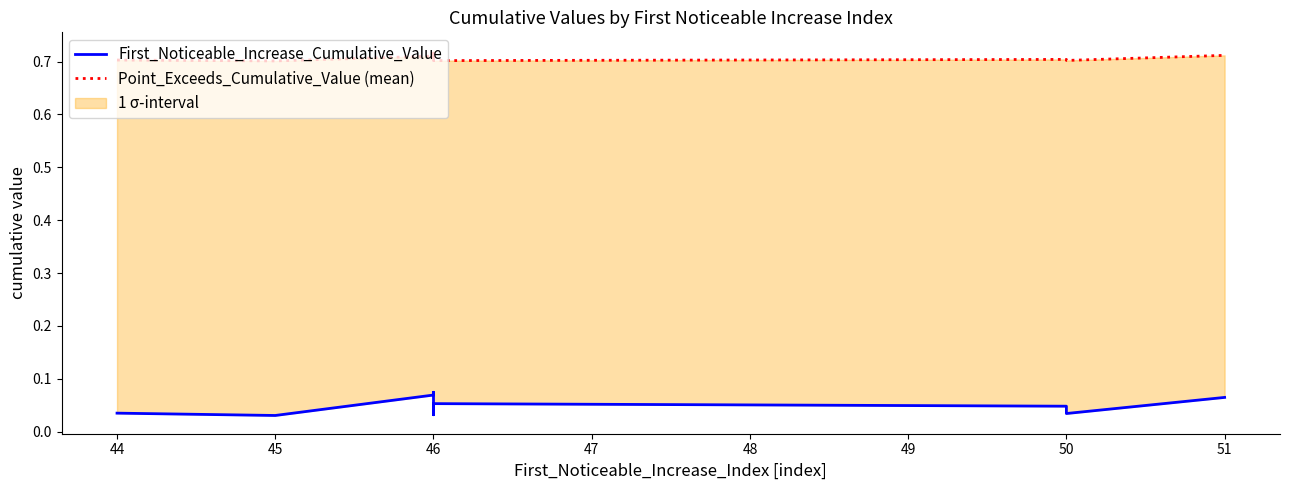

Does the chart display data point markers on the line(s)?

No